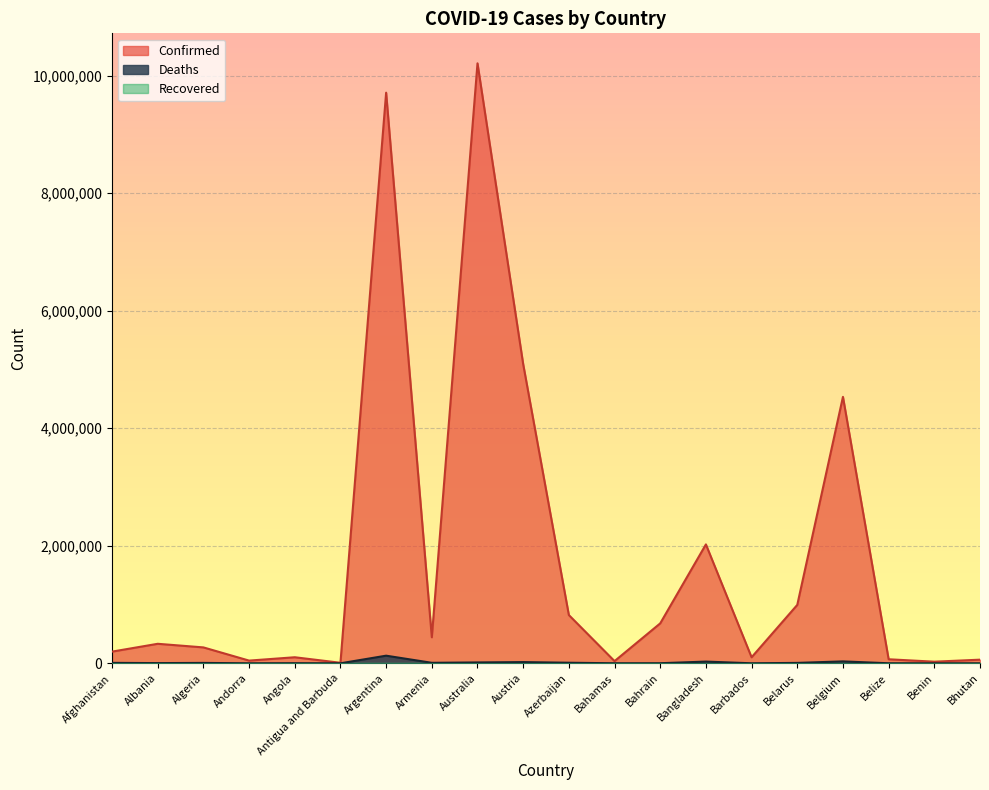

How many values in the Deaths series exceed 6879?

9